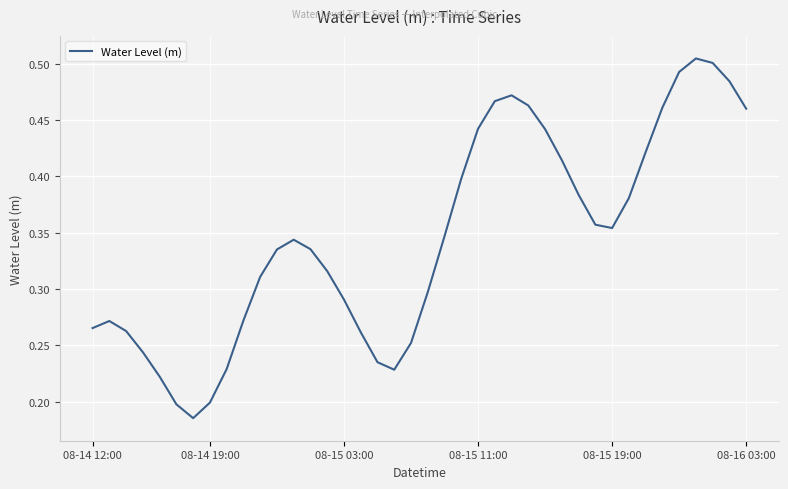

How many points are lower than both their immediate neighbors (excluding endpoints)?

3